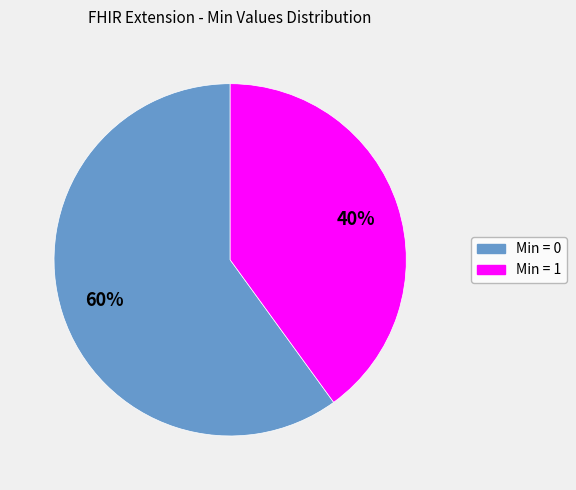

Count the number of slices in the pie.

2